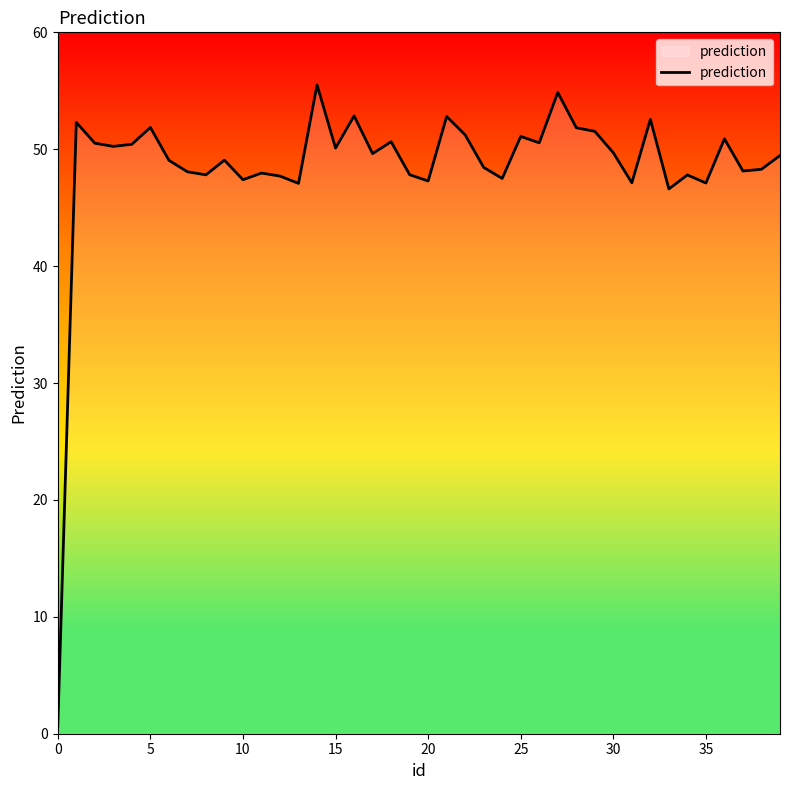

What is the greatest value displayed?

55.5